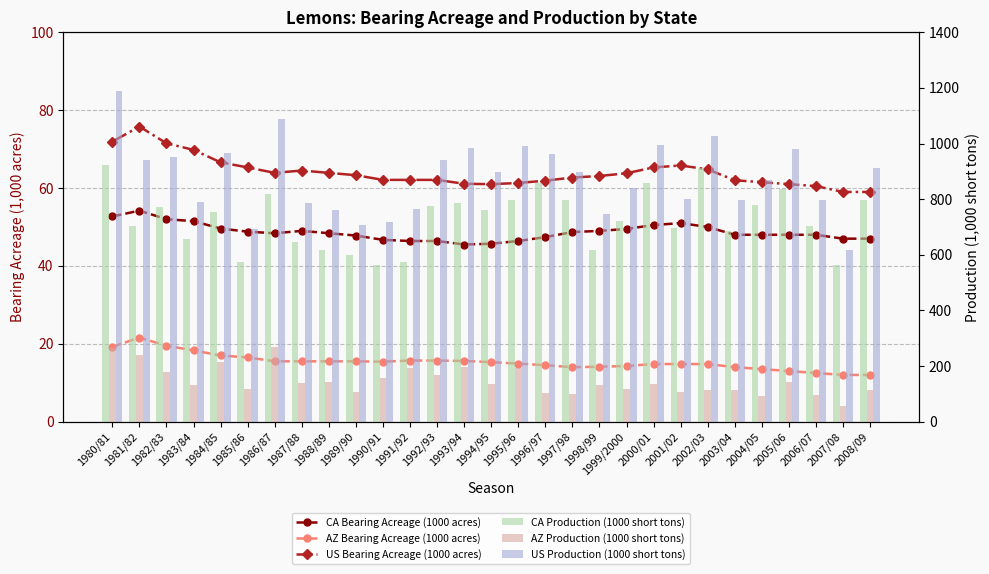

Reading right to left, list all the values displayed in this chart.

CA Bearing Acreage (1000 acres): 47.0	47.0	48.0	48.0	48.0	48.0	50.0	51.0	50.5	49.5	49.0	48.7	47.4	46.4	45.7	45.5	46.4	46.4	46.7	47.8	48.4	49.0	48.4	48.8	49.6	51.5	52.0	54.2	52.7
AZ Bearing Acreage (1000 acres): 12.0	12.0	12.5	13.0	13.5	14.0	14.8	14.8	14.8	14.3	14.1	14.0	14.5	14.9	15.3	15.6	15.7	15.7	15.4	15.5	15.5	15.5	15.5	16.5	17.0	18.3	19.5	21.6	19.2
US Bearing Acreage (1000 acres): 59.0	59.0	60.5	61.0	61.5	62.0	64.8	65.8	65.3	63.8	63.1	62.7	61.9	61.3	61.0	61.1	62.1	62.1	62.1	63.3	63.9	64.5	63.9	65.3	66.6	69.8	71.5	75.8	71.9
CA Production (1000 short tons): 798.0	562.4	703.0	836.0	779.0	684.0	912.0	695.4	858.8	722.0	615.6	798.0	858.8	798.0	760.0	786.6	775.2	573.8	563.0	600.4	615.6	646.0	817.0	573.8	752.4	655.5	771.4	703.0	923.4
AZ Production (1000 short tons): 114.0	57.0	95.0	144.4	91.2	114.0	114.0	106.4	136.8	117.8	131.1	98.8	102.6	193.8	136.8	197.6	167.2	193.8	155.8	106.4	144.4	138.7	269.8	117.8	214.7	133.0	178.6	239.4	266.0
US Production (1000 short tons): 912.0	619.0	798.0	980.0	870.0	798.0	1026.0	801.0	996.0	840.0	747.0	897.0	962.0	991.8	897.0	984.2	942.0	766.0	719.0	706.0	760.0	784.7	1086.8	691.6	967.1	788.5	950.0	942.4	1189.4